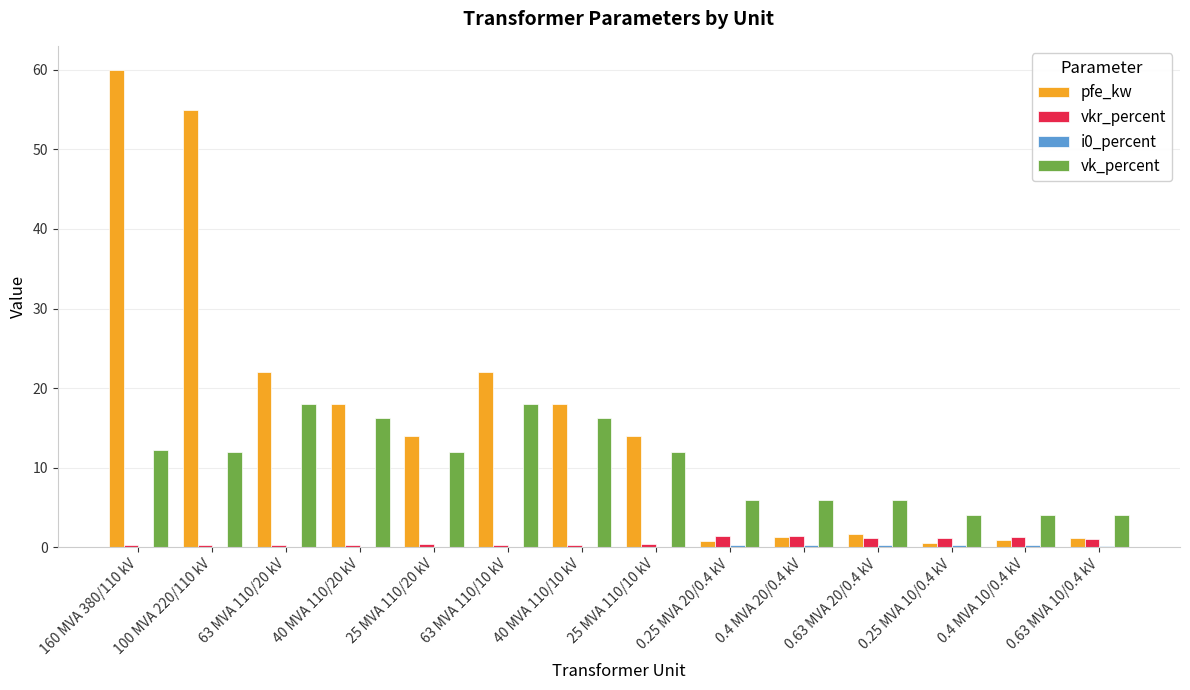

How many groups of bars are there?

14